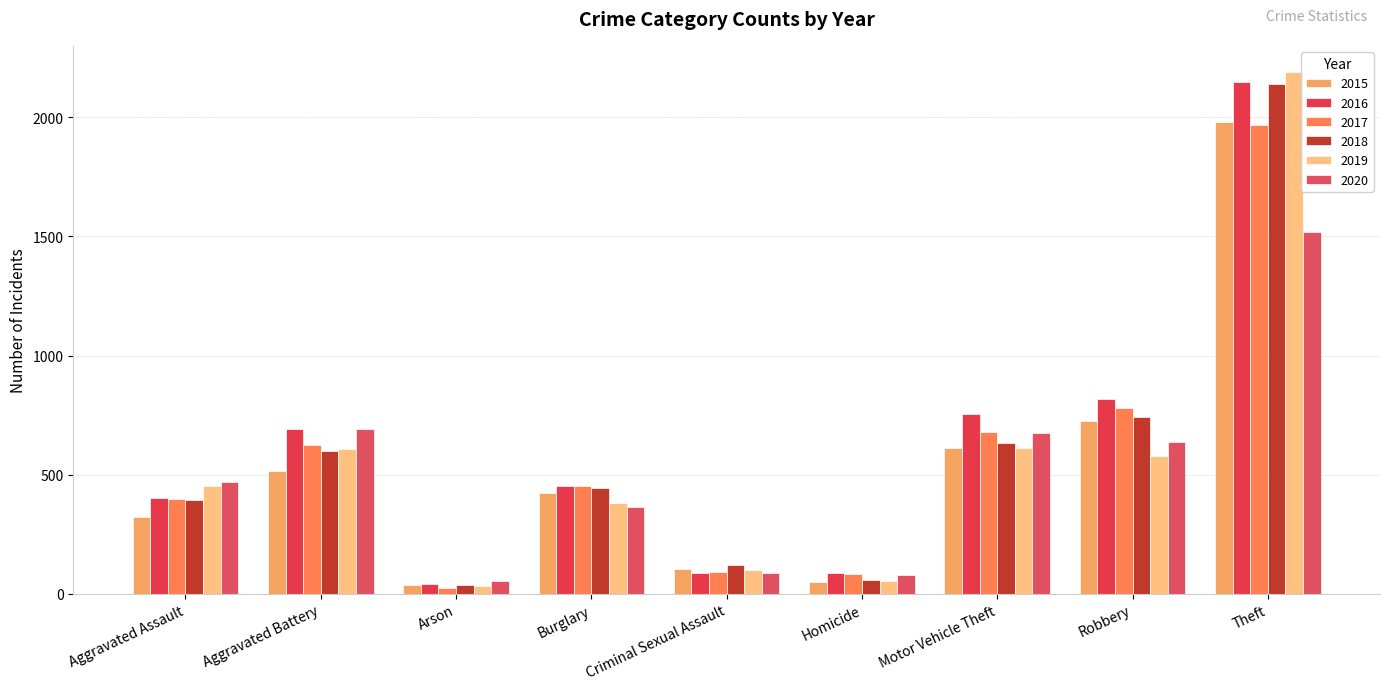

List the labels in order of 2015 value, largest first.

Theft, Robbery, Motor Vehicle Theft, Aggravated Battery, Burglary, Aggravated Assault, Criminal Sexual Assault, Homicide, Arson